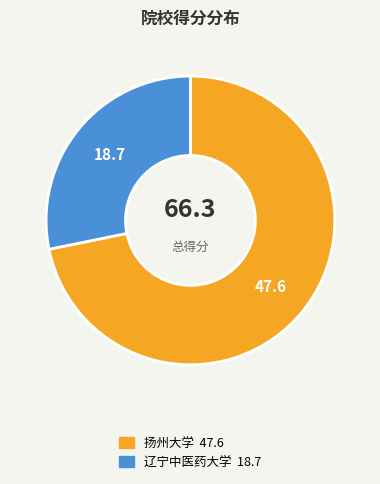

Combined, do 辽宁中医药大学 and 扬州大学 account for over 50%?

Yes